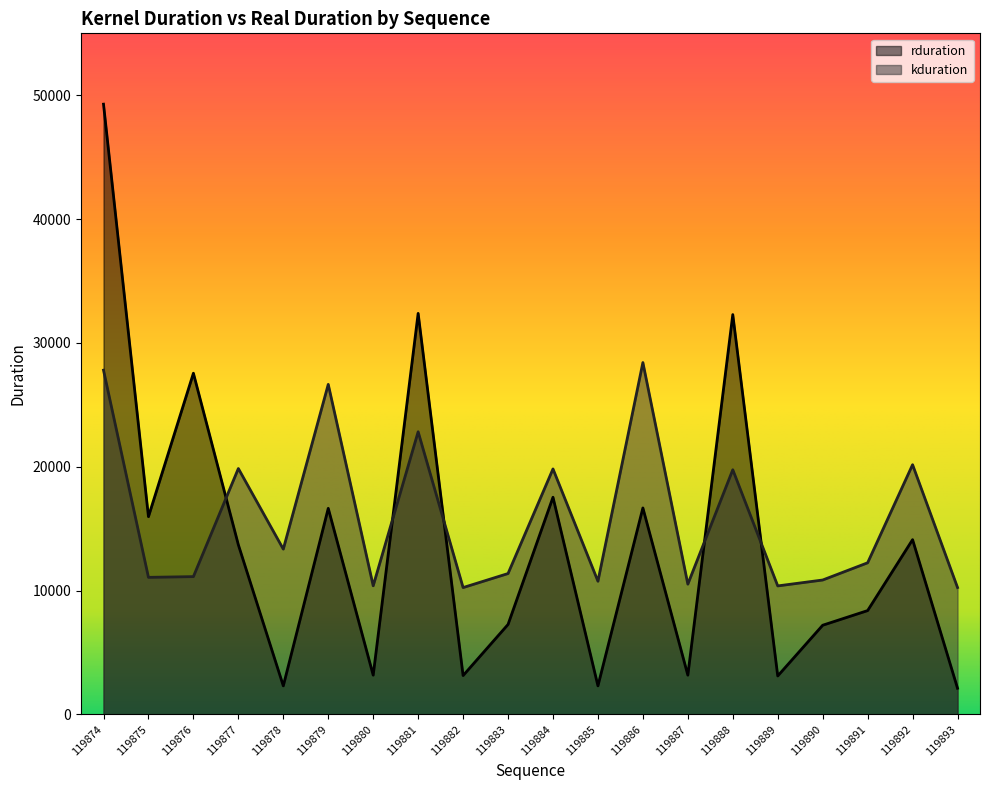

After their last crossing, which series has the higher values: kduration or rduration?

kduration